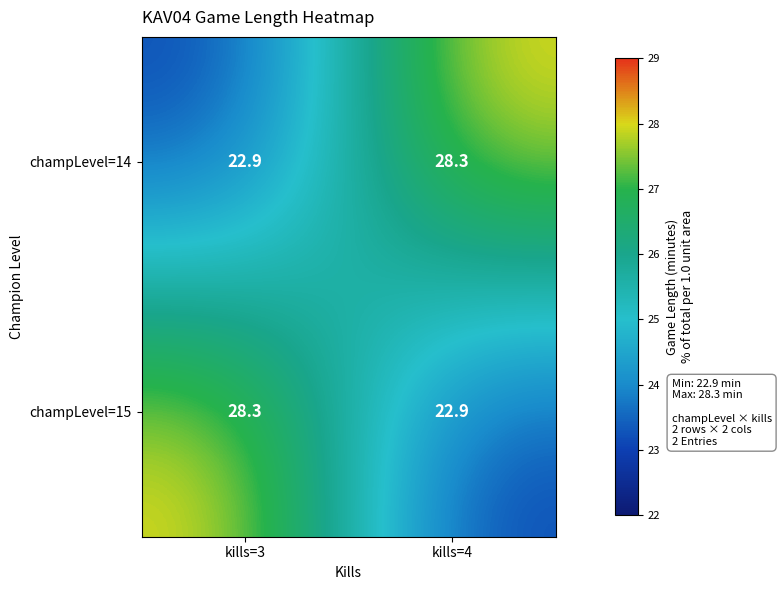

What value does the champLevel=15 series have at kills=3?

28.3